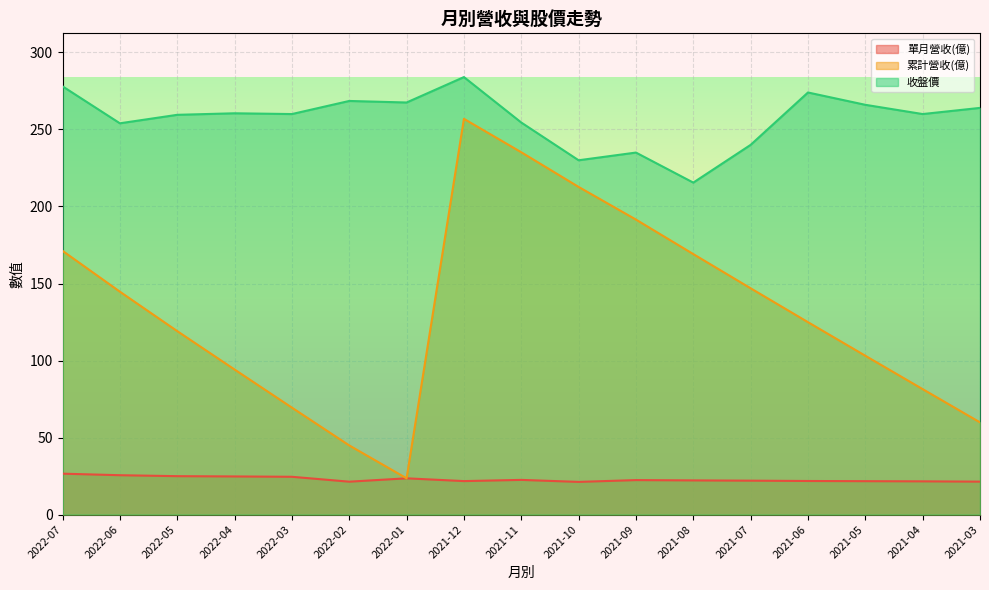

At how many categories does at least one series exceed 121?

17